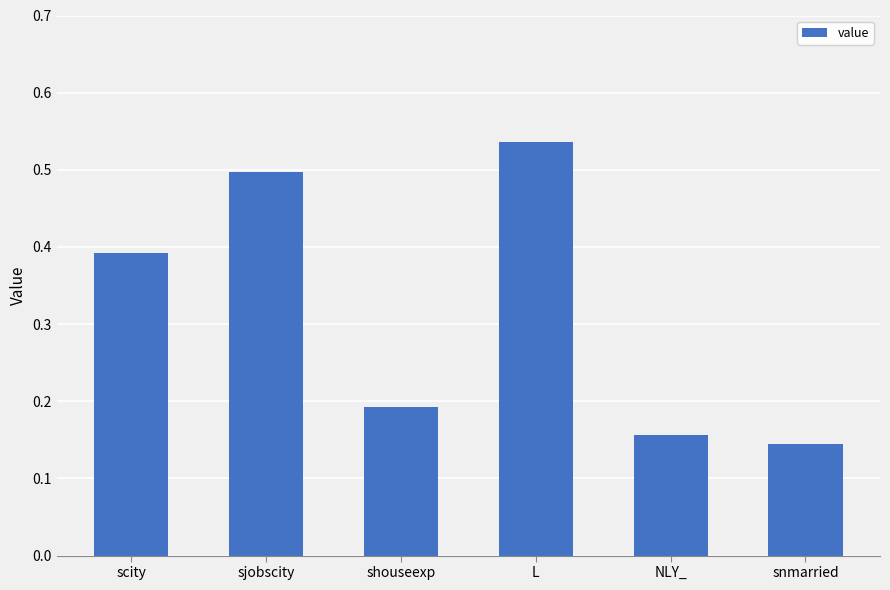

Which label corresponds to the largest value in the chart?

L